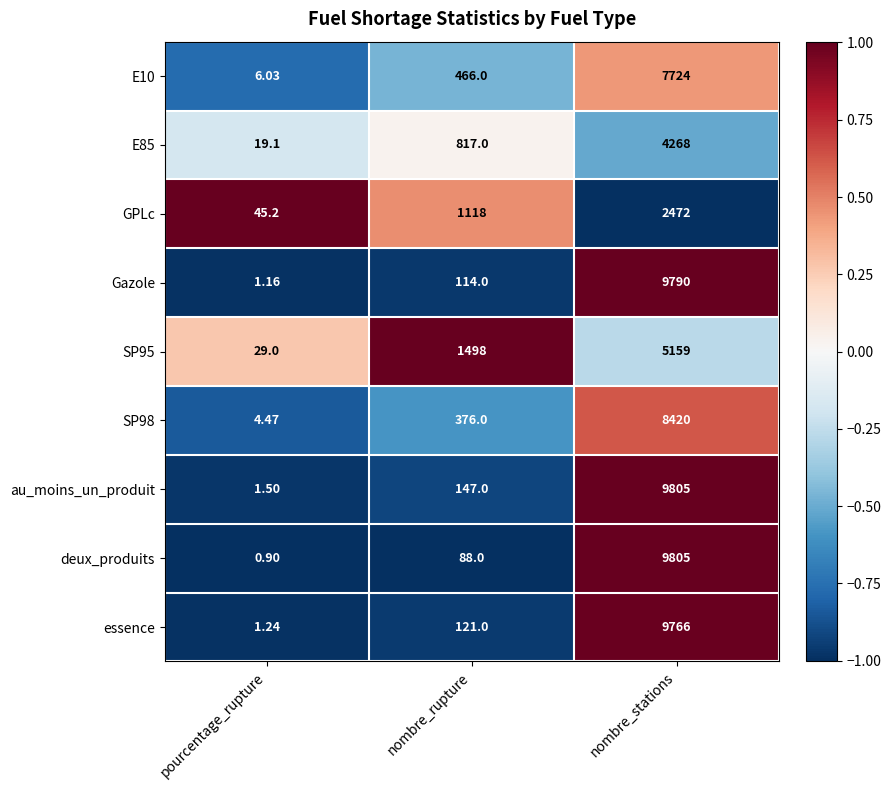

Rank the categories by E85 value from highest to lowest.

nombre_stations, nombre_rupture, pourcentage_rupture